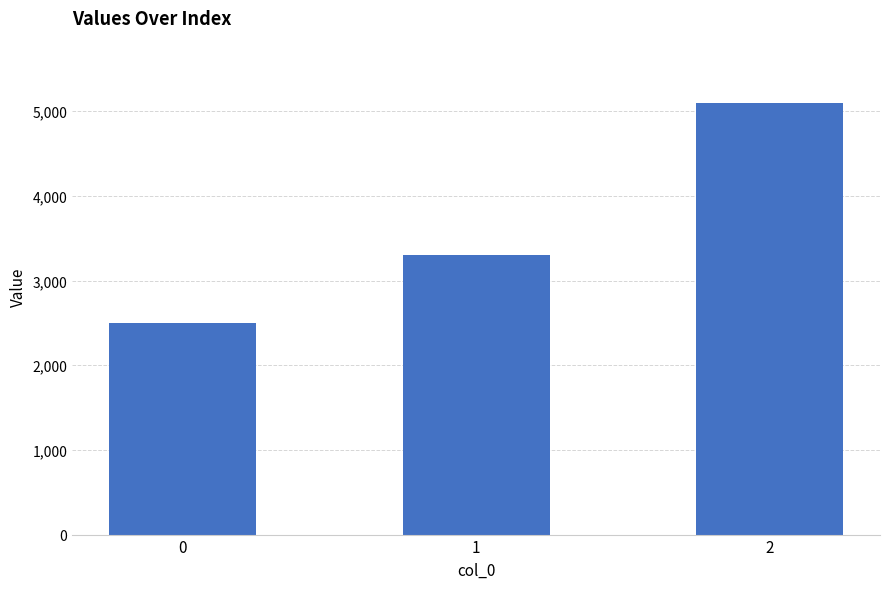

What is the difference between the maximum and minimum values?

2600